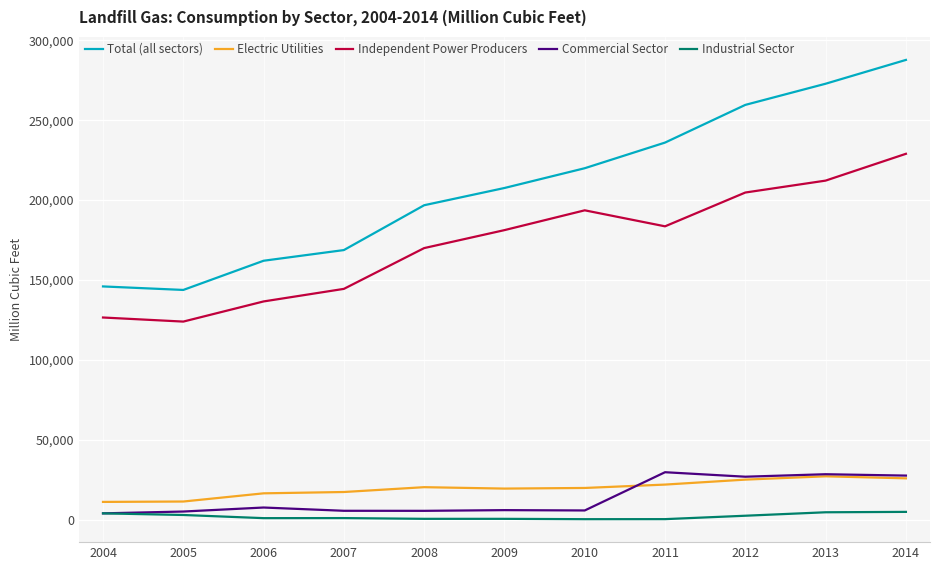

What are all the series names shown in the legend?

Total (all sectors), Electric Utilities, Independent Power Producers, Commercial Sector, Industrial Sector